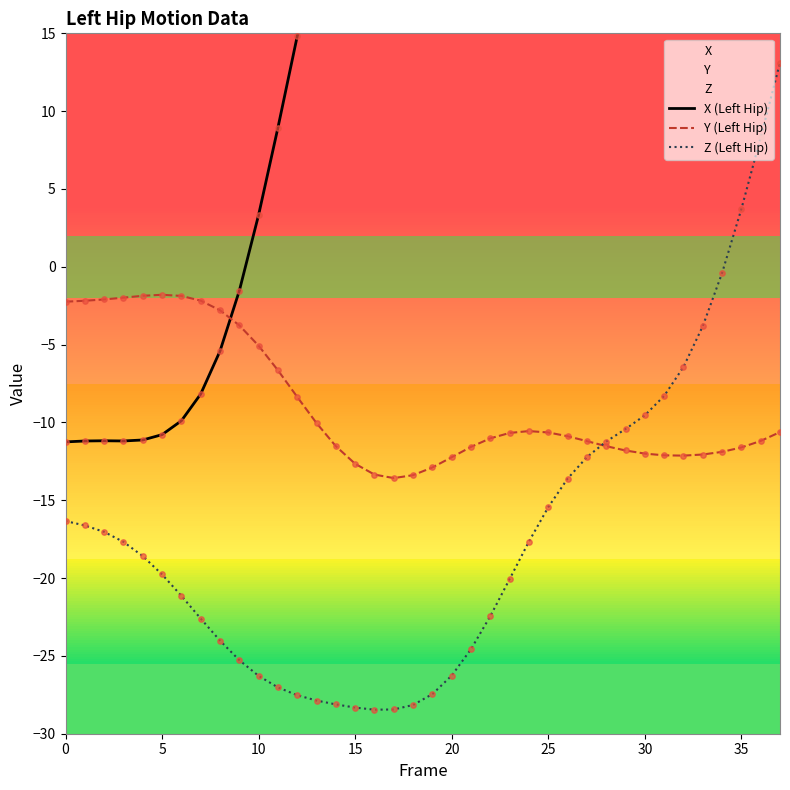

Which series contains the lowest Y value?

Z (Left Hip)